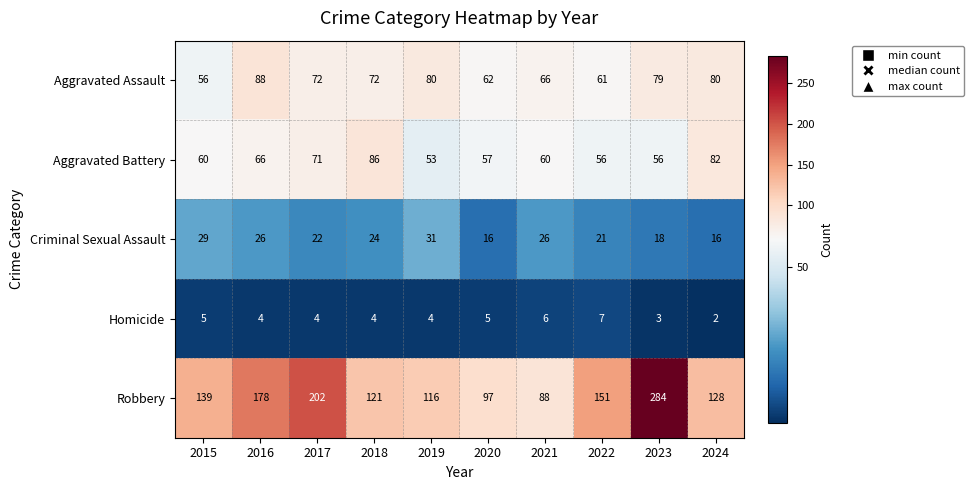

Rank the series at 2024 from highest to lowest value.

Robbery, Aggravated Battery, Aggravated Assault, Criminal Sexual Assault, Homicide